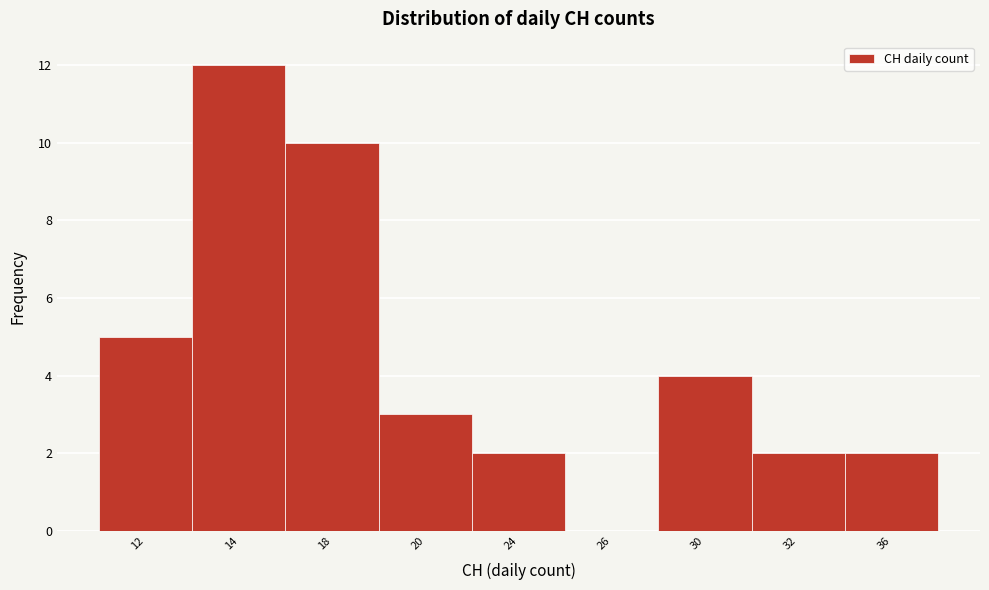

Reading left to right, transcribe all the data shown in this chart.

12=5	14=12	18=10	20=3	24=2	26=0	30=4	32=2	36=2